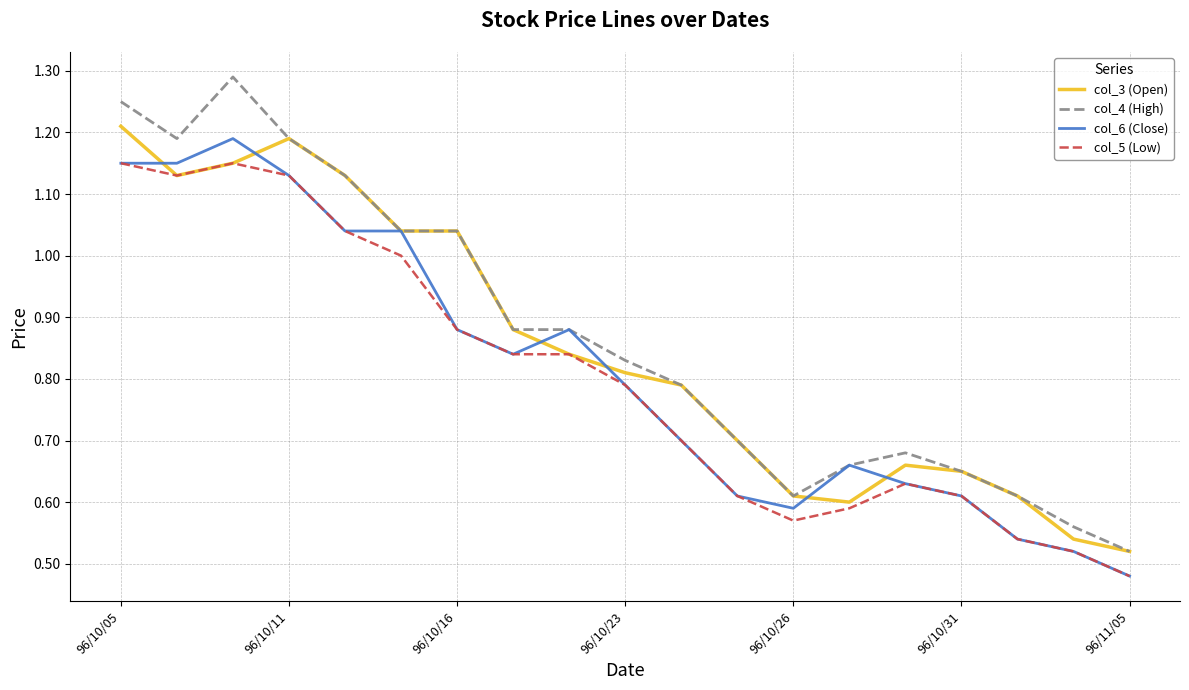

True or false: col_5 (Low) and col_4 (High) cross at least once.

False